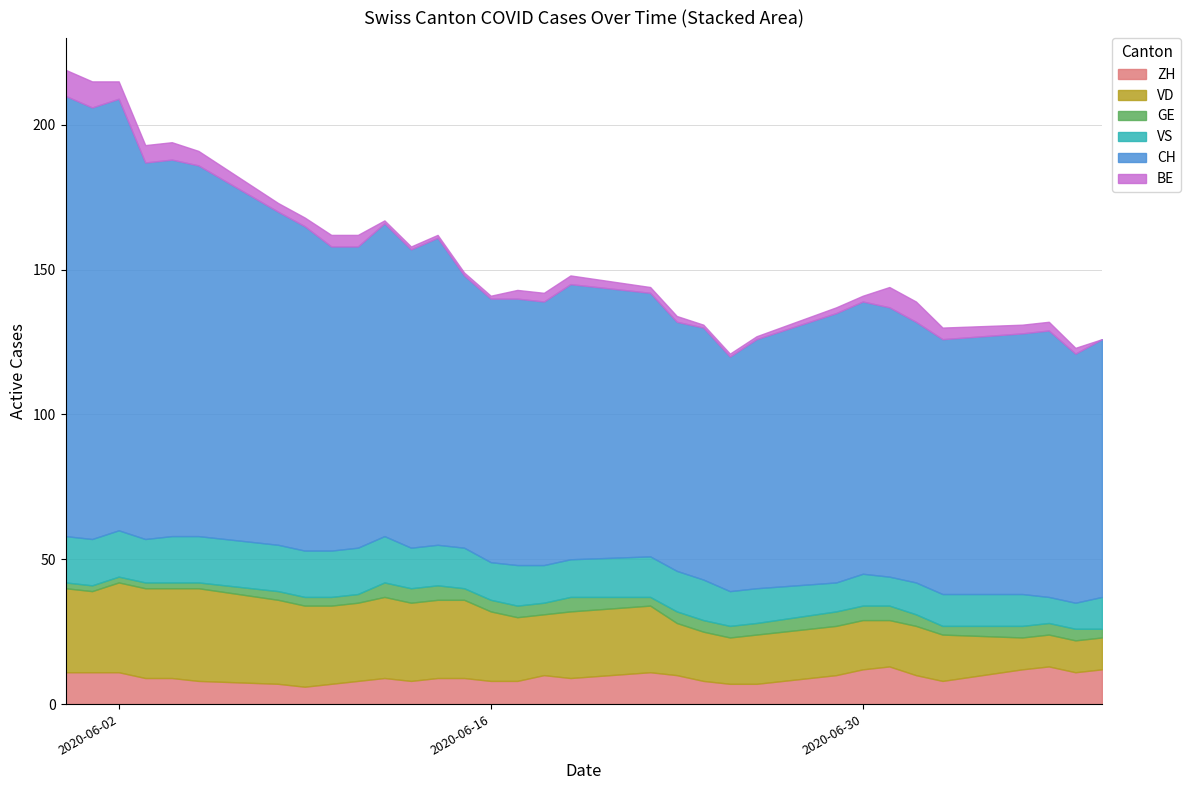

How many lines are shown in the chart?

6